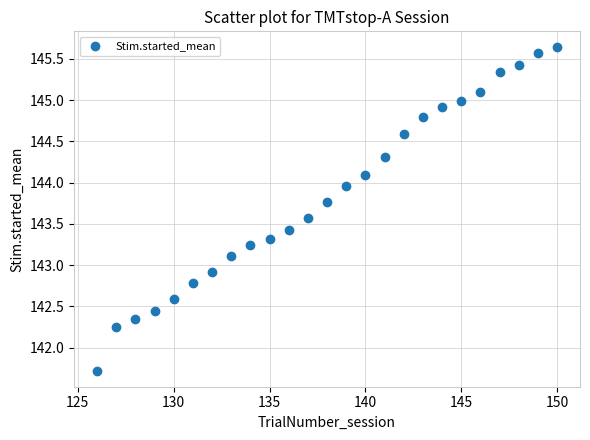

What is the range of Y values (max minus min)?

3.9